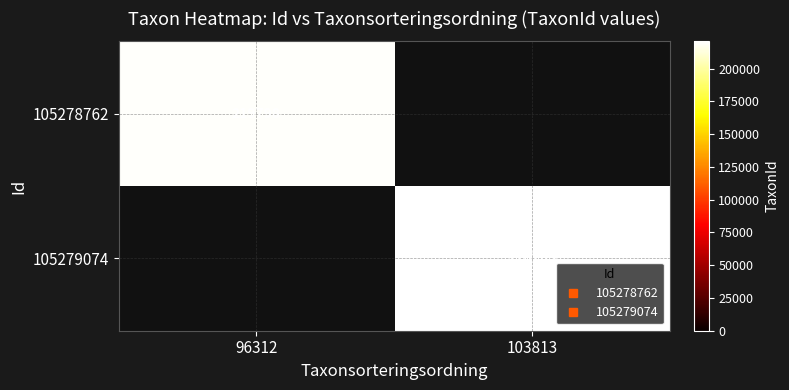

What is the difference between the 105278762 values at 96312 and 103813?

219798